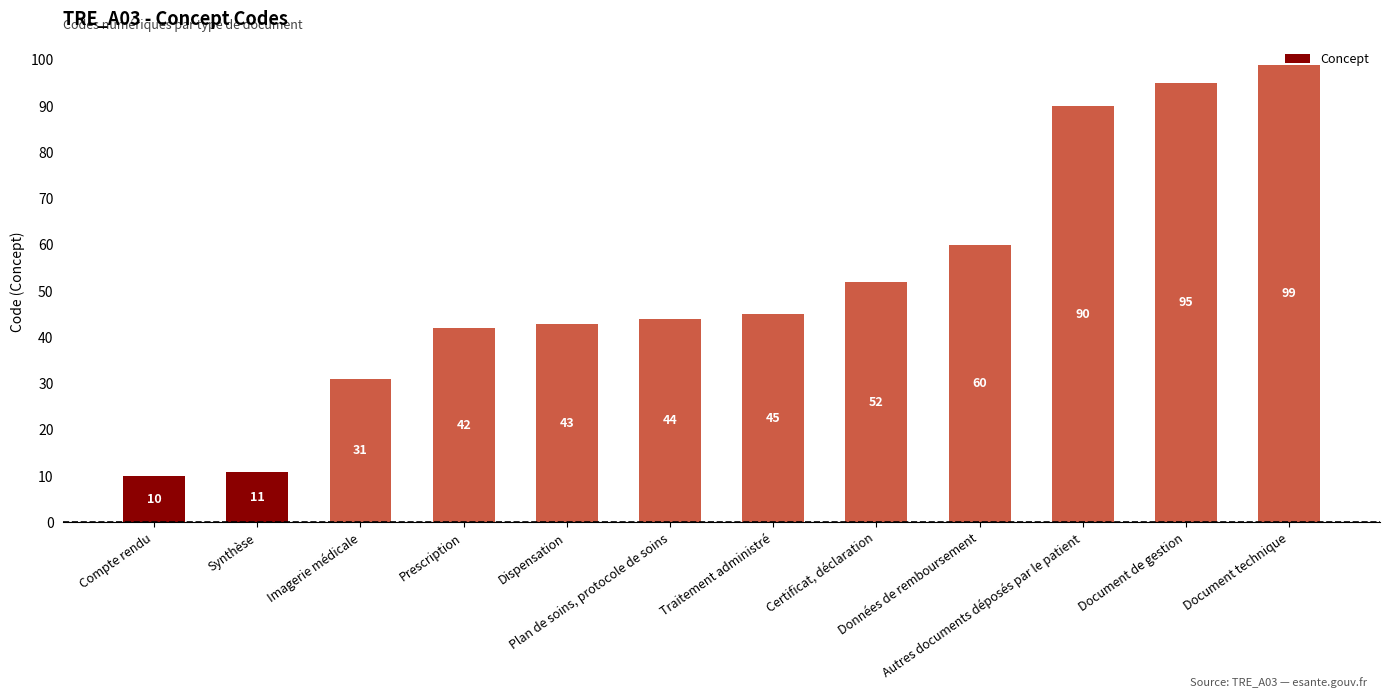

How many values are below 45?

6